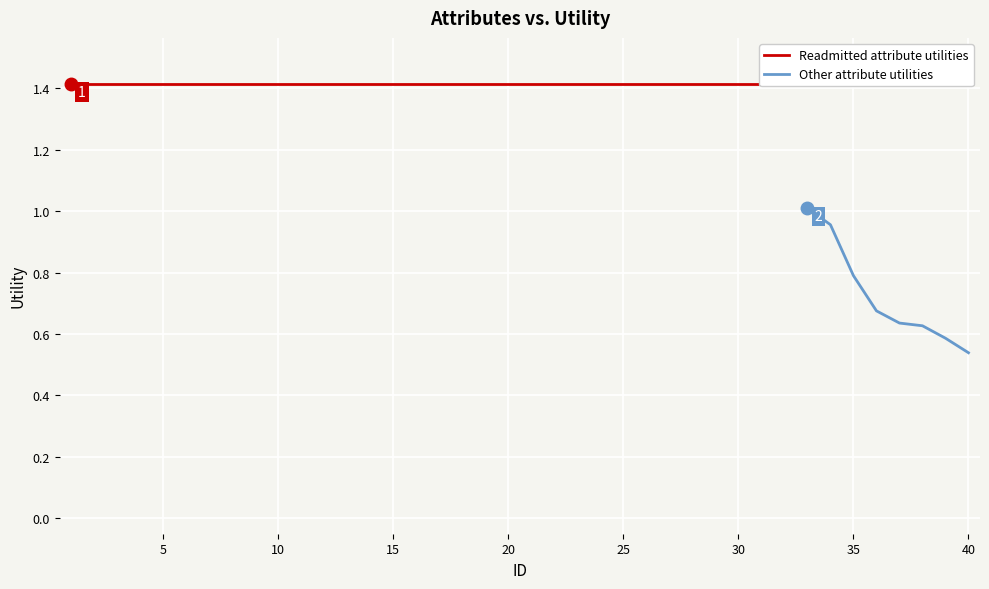

What is the maximum value shown in the chart?

1.4